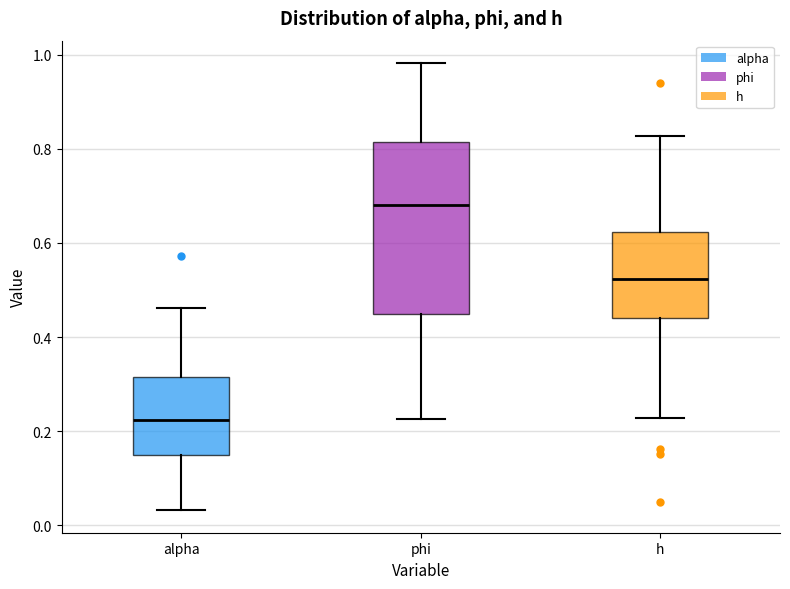

Reading left to right, transcribe this box plot: for each box, give where its median line is, the range the box spans, and where its two whiskers end, as read against the y-axis. The values are not printed on the chart, so give them approximately, as read against the axis.

alpha: median 0.22, box 0.16 to 0.32, whiskers 0.04 to 0.46
phi: median 0.68, box 0.46 to 0.82, whiskers 0.22 to 0.98
h: median 0.52, box 0.44 to 0.62, whiskers 0.22 to 0.82